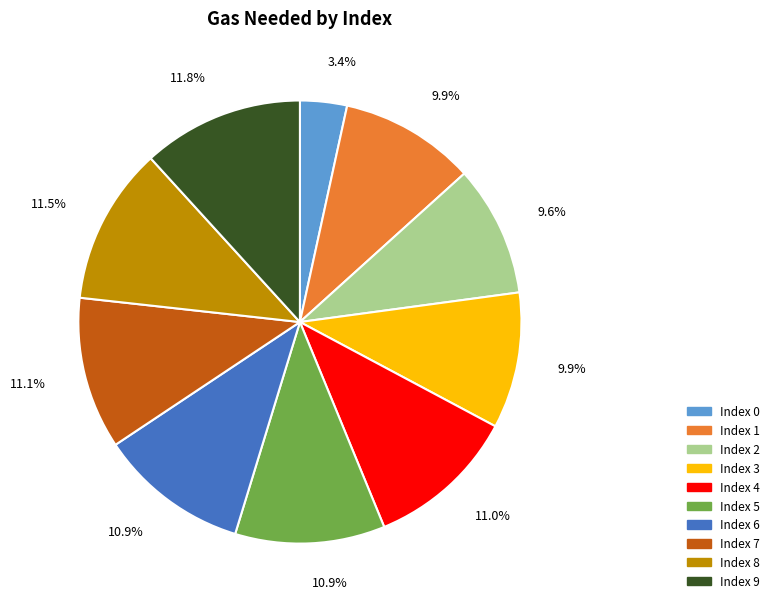

Does Index 2 represent more than half of the total?

No